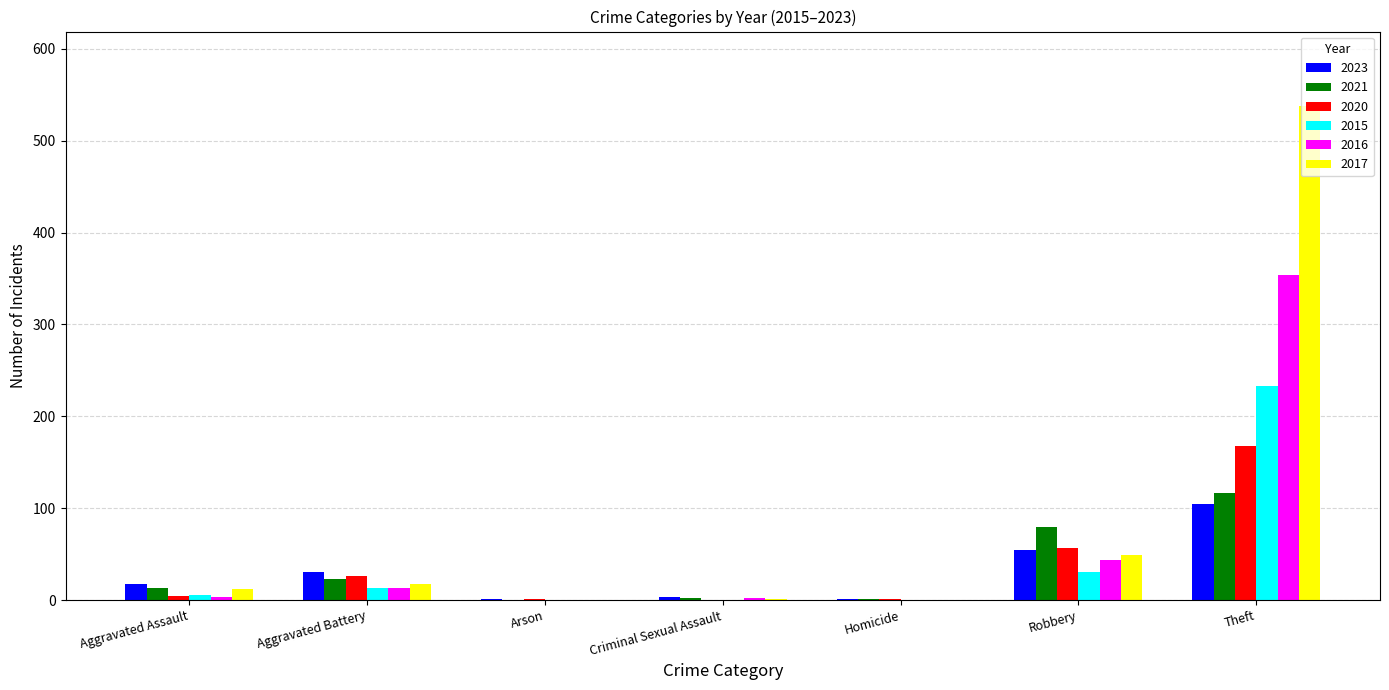

How many series are shown in this chart?

6